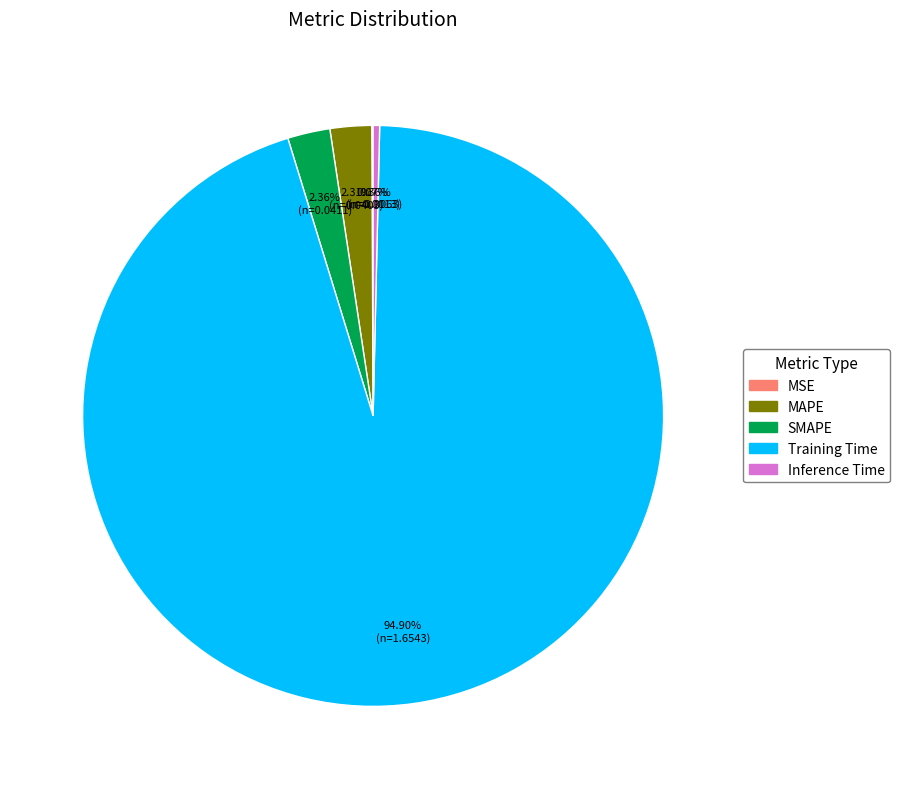

Is there any slice that represents more than half of the pie?

Yes